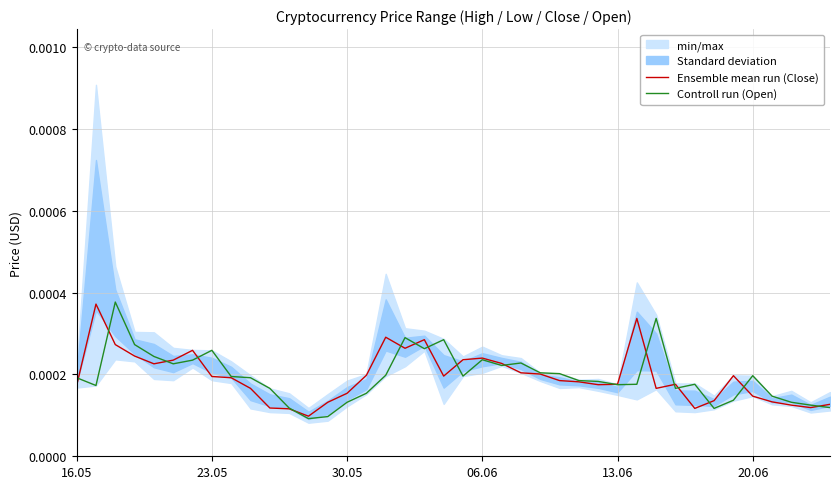

How many times do Ensemble mean run (Close) and Controll run (Open) cross each other?

17